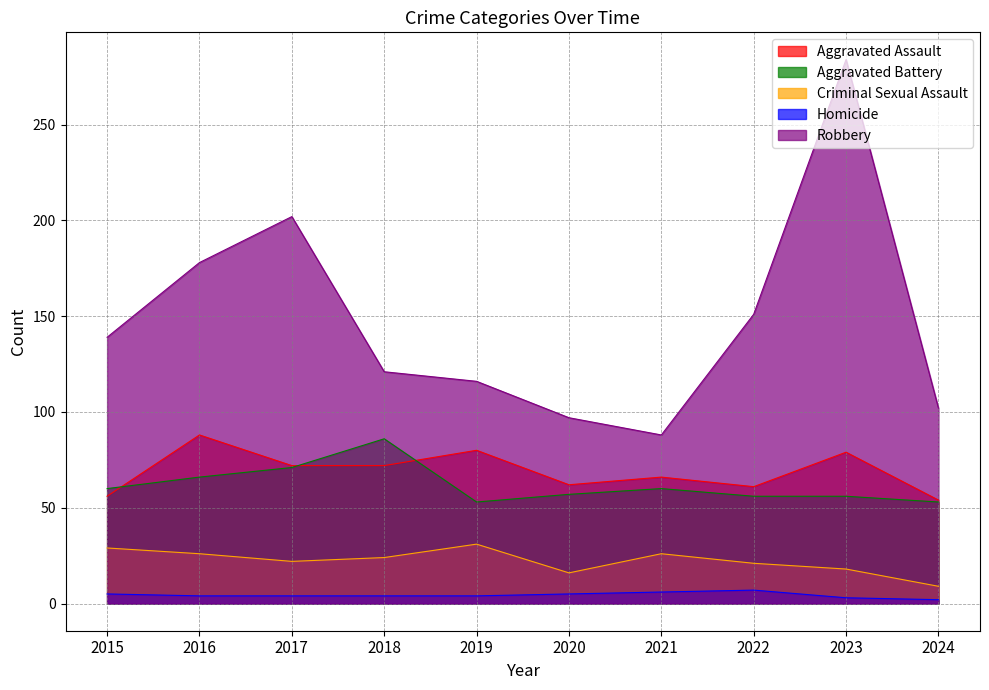

What is the difference between the highest and lowest values at 2019?

112